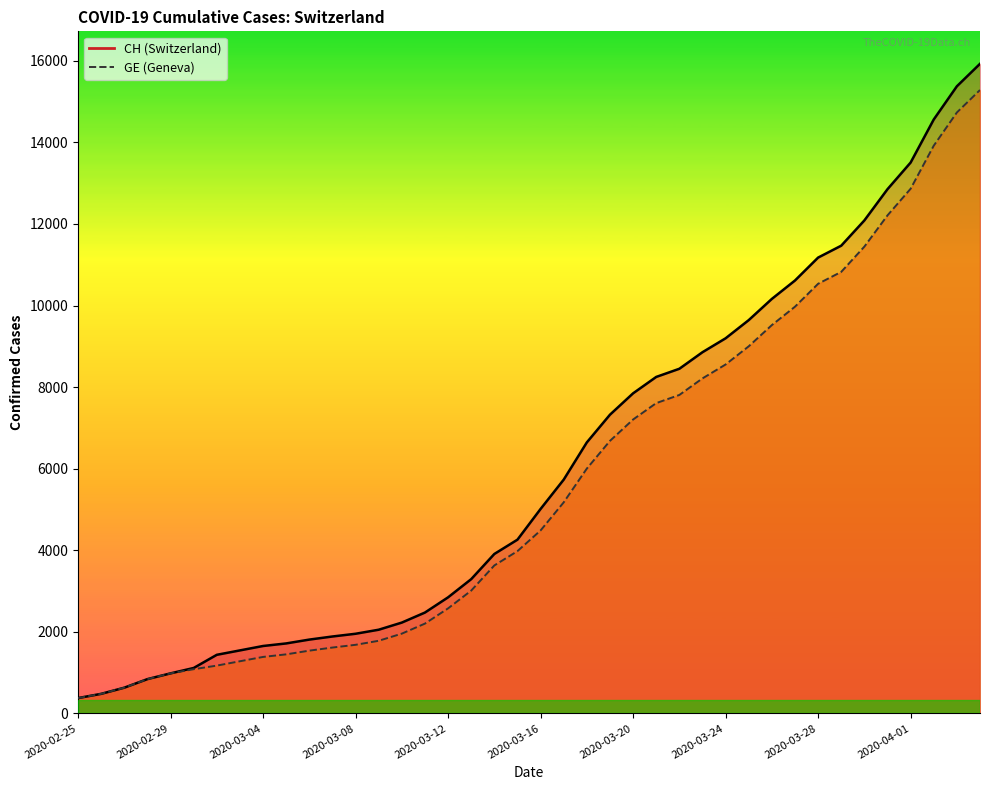

Which series changed the most between 2020-03-05 and 2020-03-07?

CH